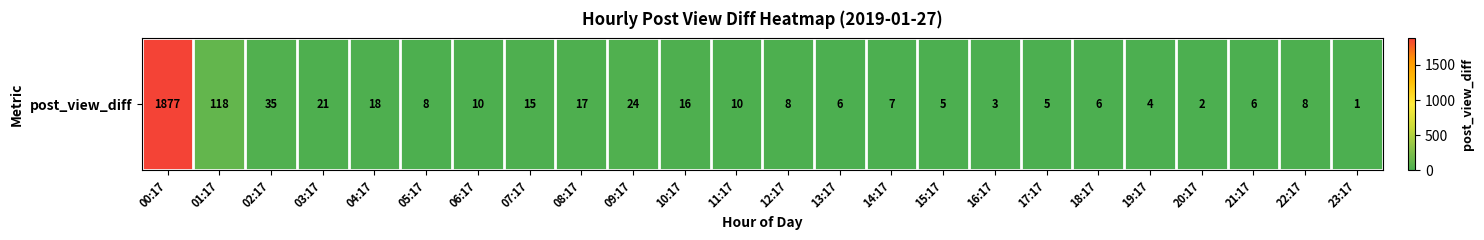

The value at 13:17 is 2. True or false?

False